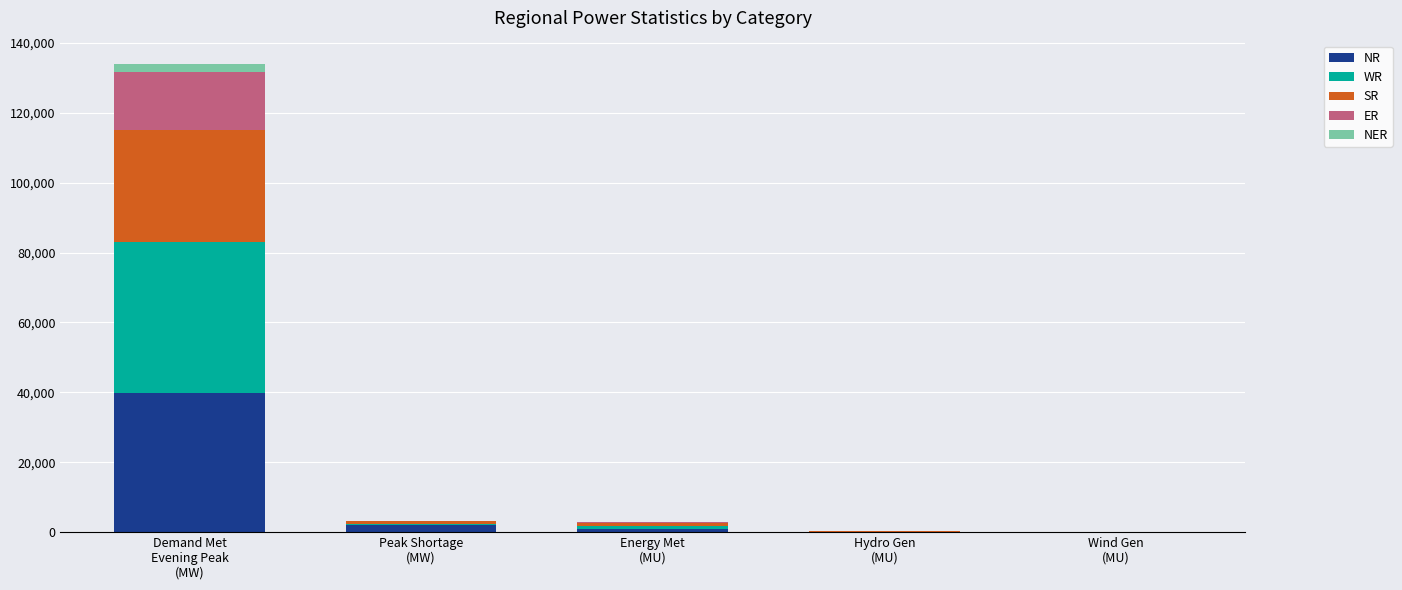

What is the maximum value for NR?

39832